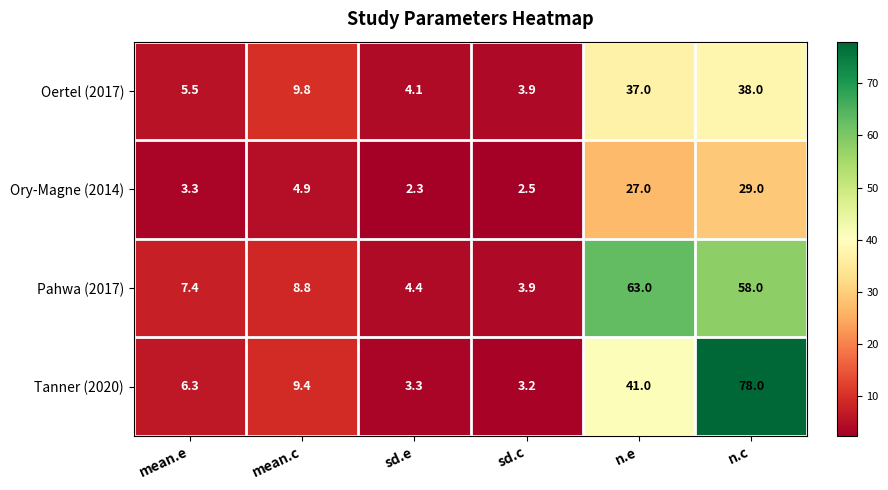

Reading left to right, extract all data points from this chart.

Oertel (2017): mean.e=5.5	mean.c=9.8	sd.e=4.1	sd.c=3.9	n.e=37.0	n.c=38.0
Ory-Magne (2014): mean.e=3.3	mean.c=4.9	sd.e=2.3	sd.c=2.5	n.e=27.0	n.c=29.0
Pahwa (2017): mean.e=7.4	mean.c=8.8	sd.e=4.4	sd.c=3.9	n.e=63.0	n.c=58.0
Tanner (2020): mean.e=6.3	mean.c=9.4	sd.e=3.3	sd.c=3.2	n.e=41.0	n.c=78.0